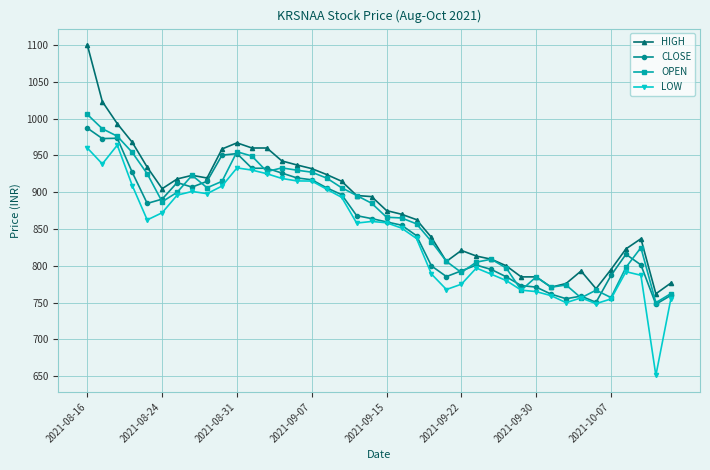

In OPEN, how many points are lower than both neighbors (excluding endpoints)?

9